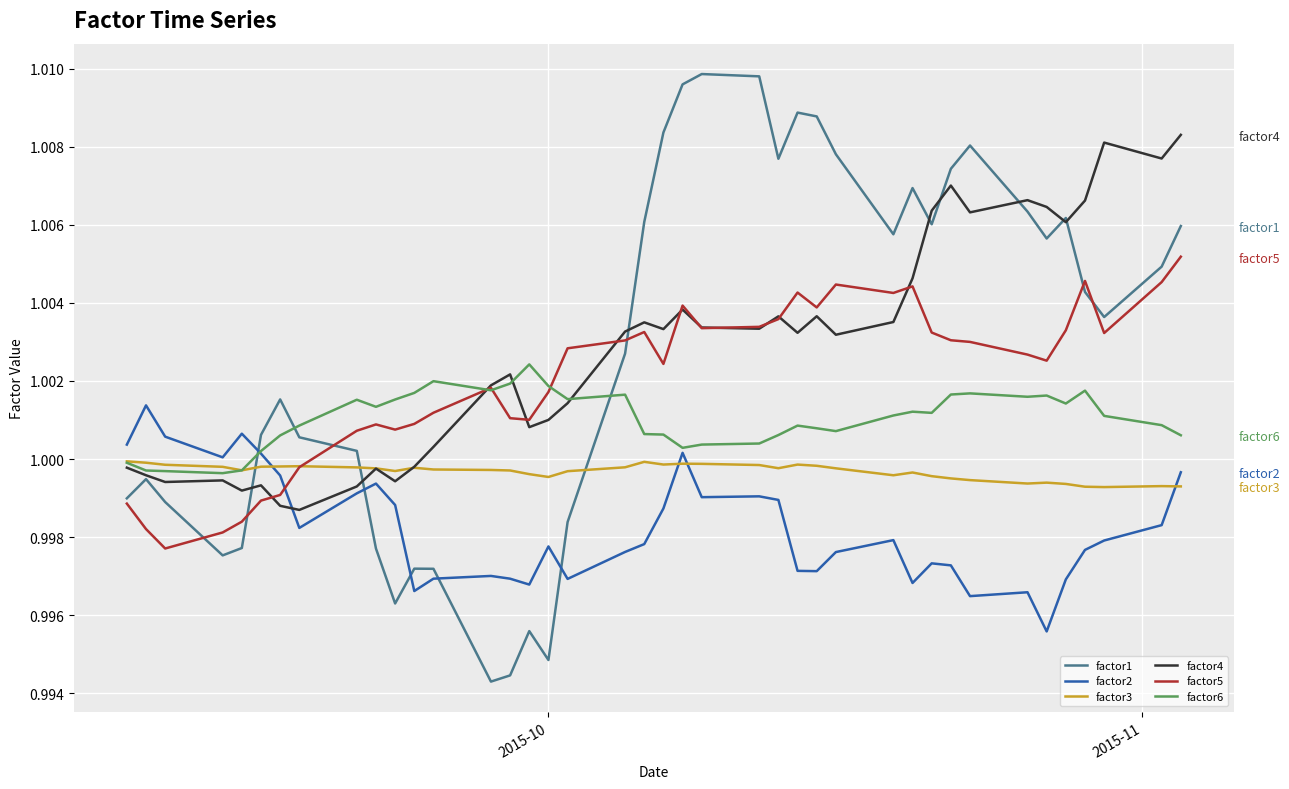

What are all the series names shown in the legend?

factor1, factor2, factor3, factor4, factor5, factor6